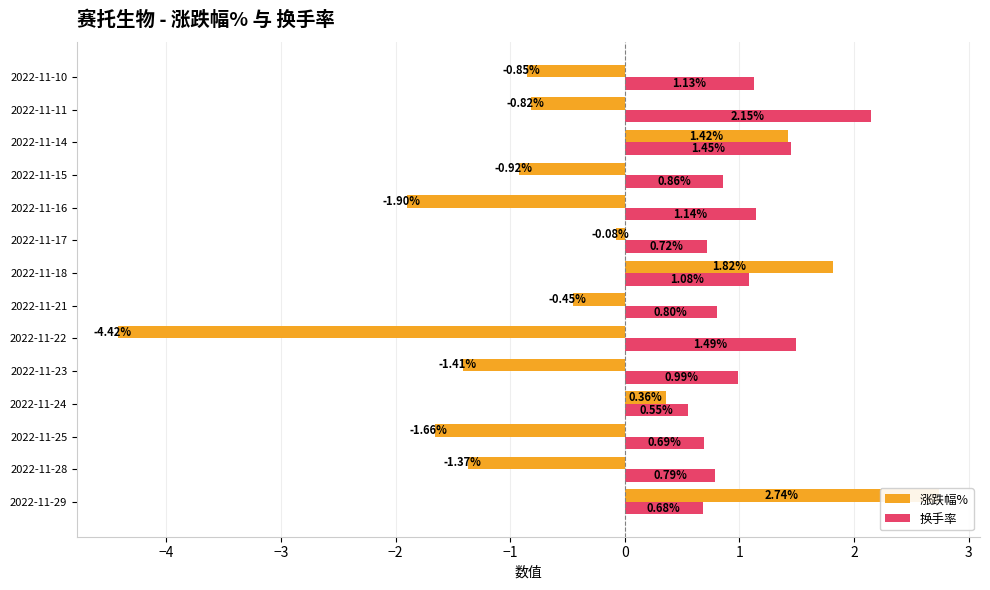

Is the value of 涨跌幅% at 2022-11-17 greater than the value of 换手率 at 2022-11-10?

No